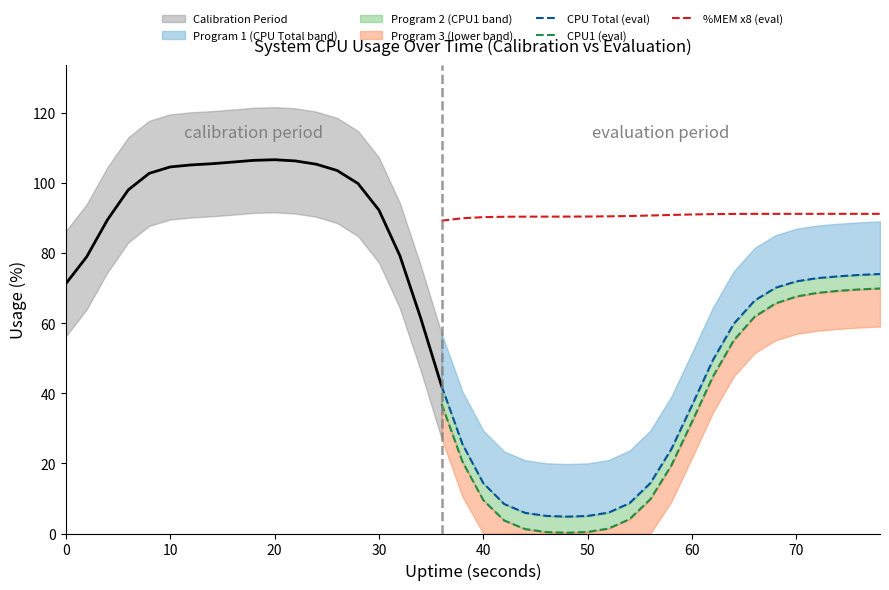

List the series in order of their peak value, lowest first.

CPU1 (eval), CPU Total (eval), %MEM x8 (eval)